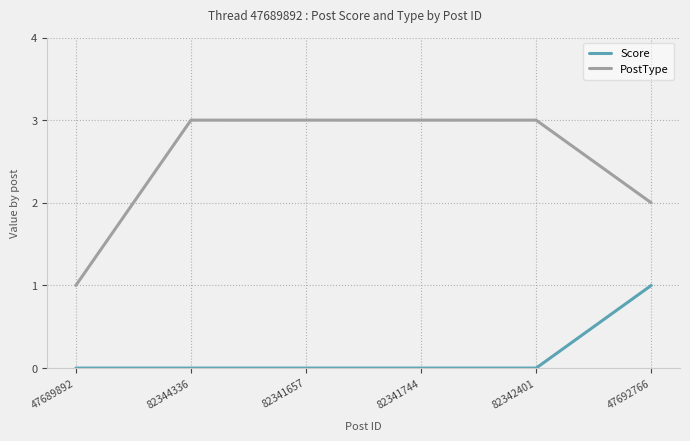

List the series in order of their peak value, highest first.

PostType, Score